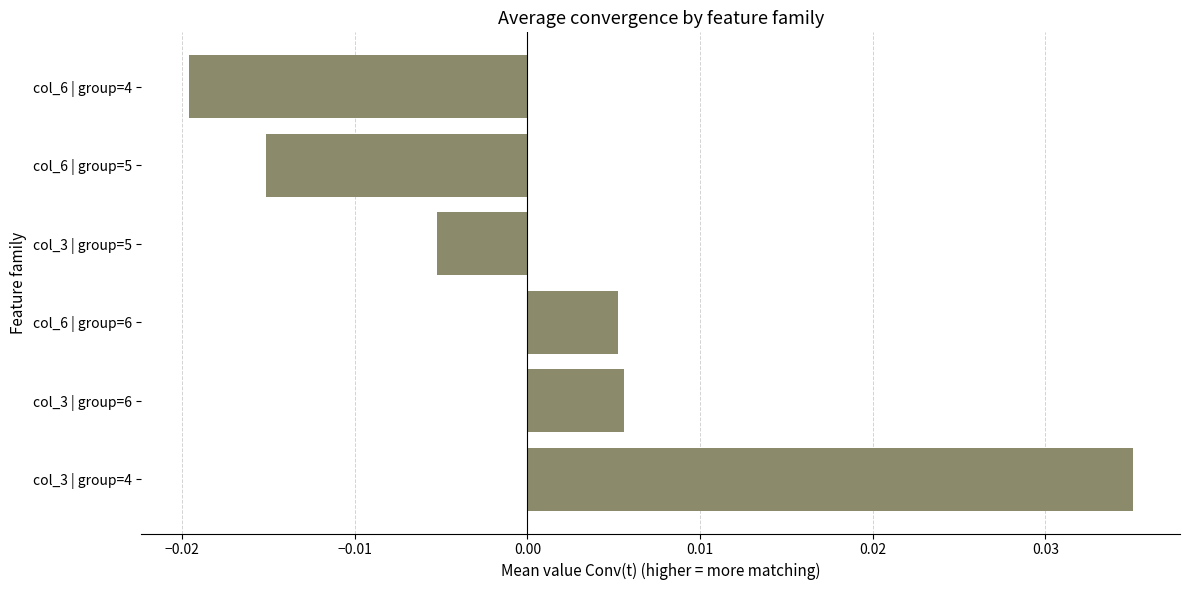

How many categories are shown in the chart?

6